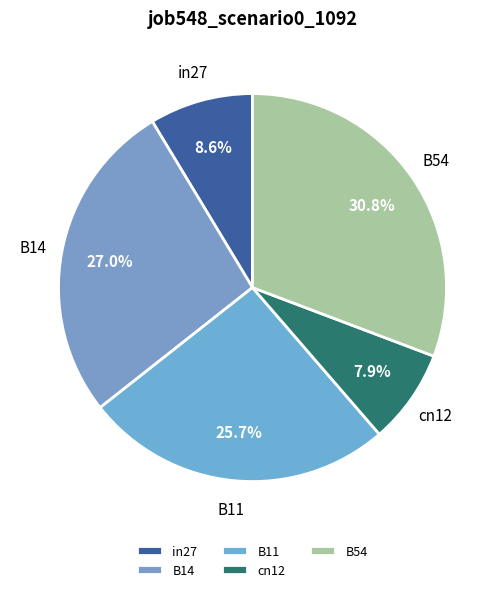

To the nearest percent, what is the difference between the largest and smallest slice percentages?

23%